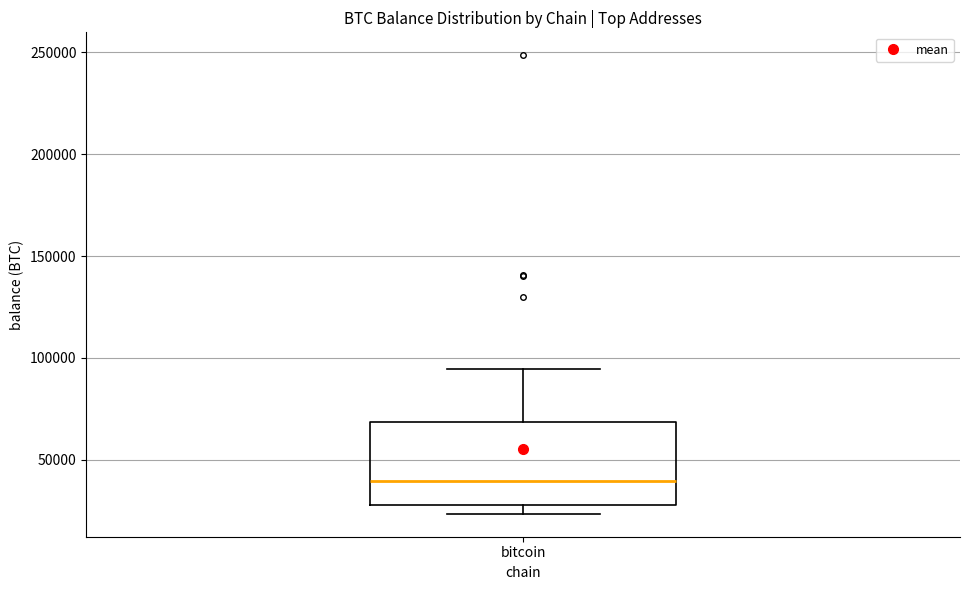

Transcribe this box plot: give where the median line is, the range the box spans, and where the two whiskers end, as read against the y-axis. The values are not printed on the chart, so give them approximately, as read against the axis.

median 40000, box 30000 to 70000, whiskers 25000 to 95000